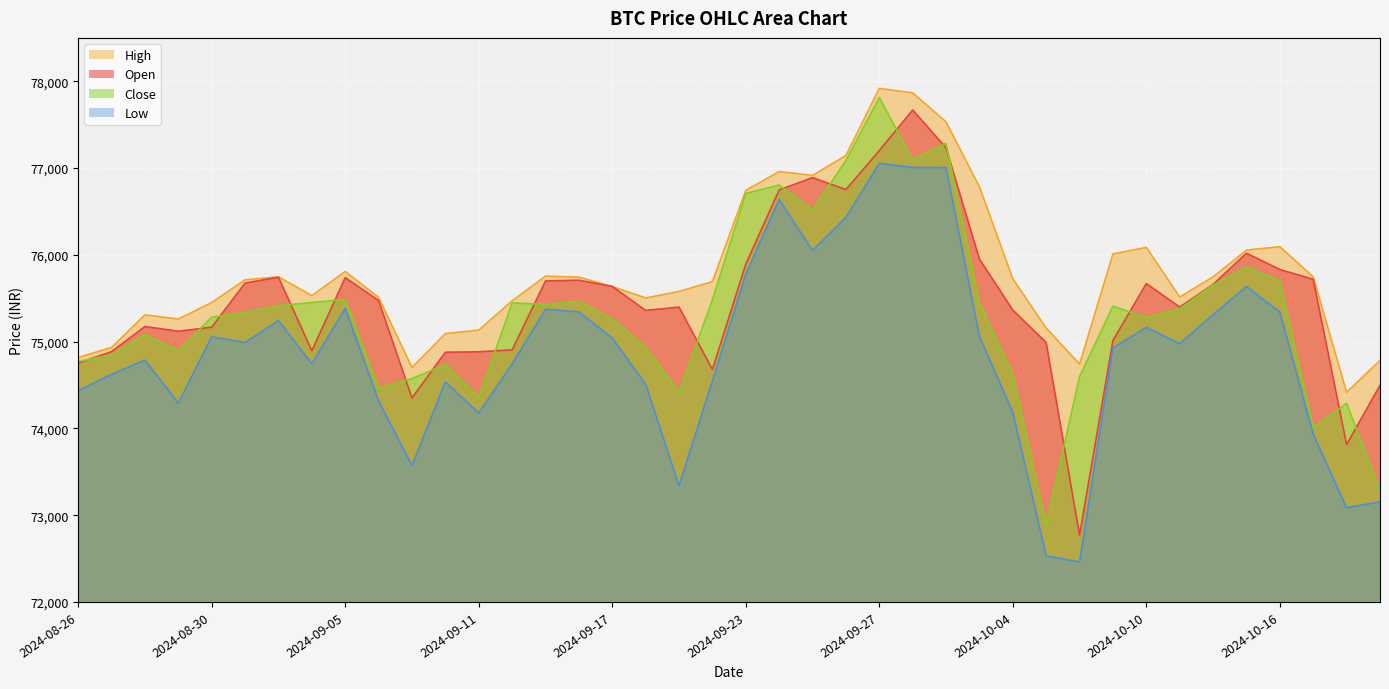

True or false: close and low intersect in this chart.

False